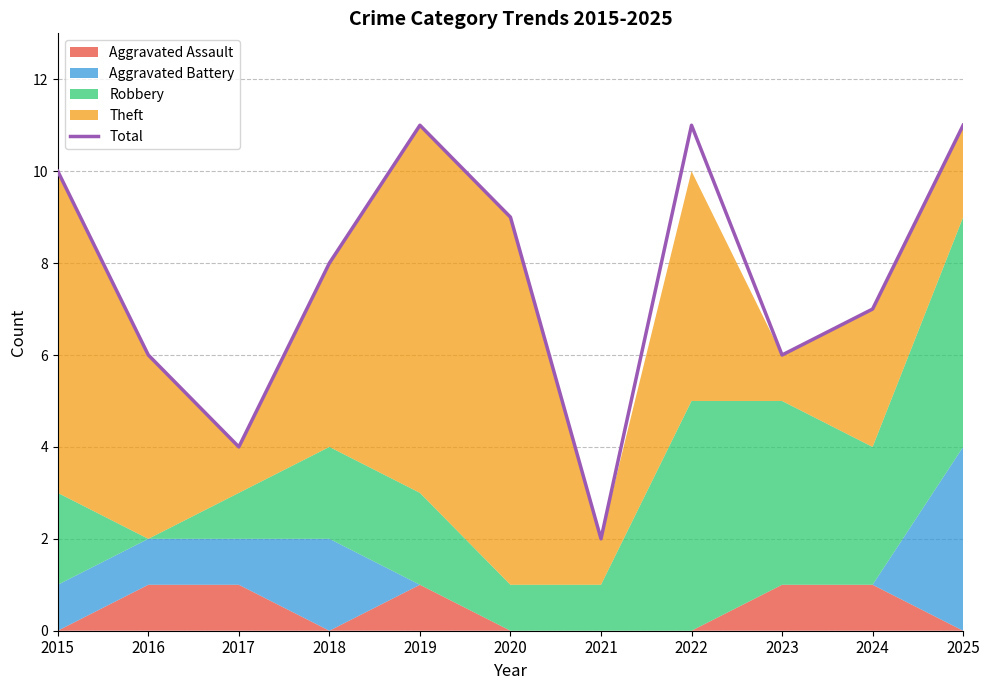

True or false: there are more than 2 points higher than both neighbors.

False